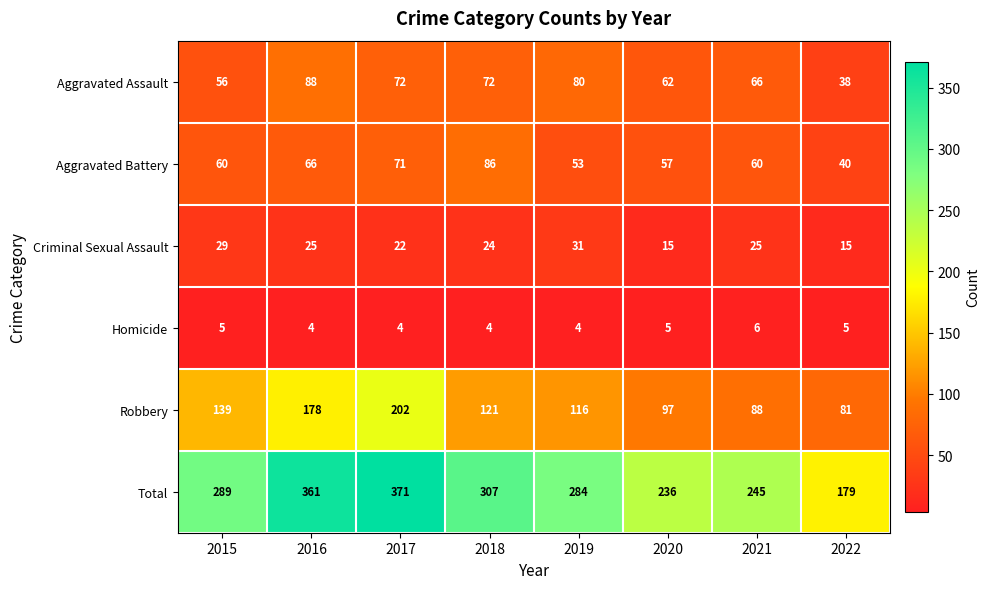

What is the maximum value shown in the chart?

371